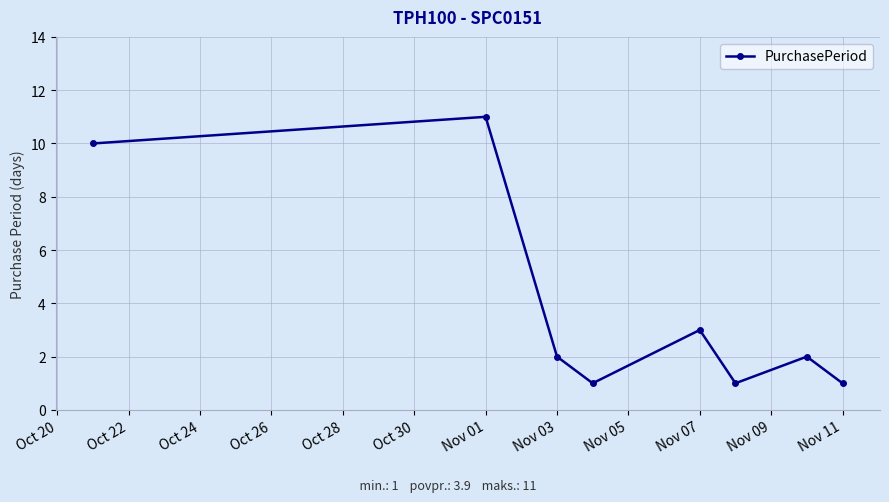

How many distinct data groups are displayed?

1